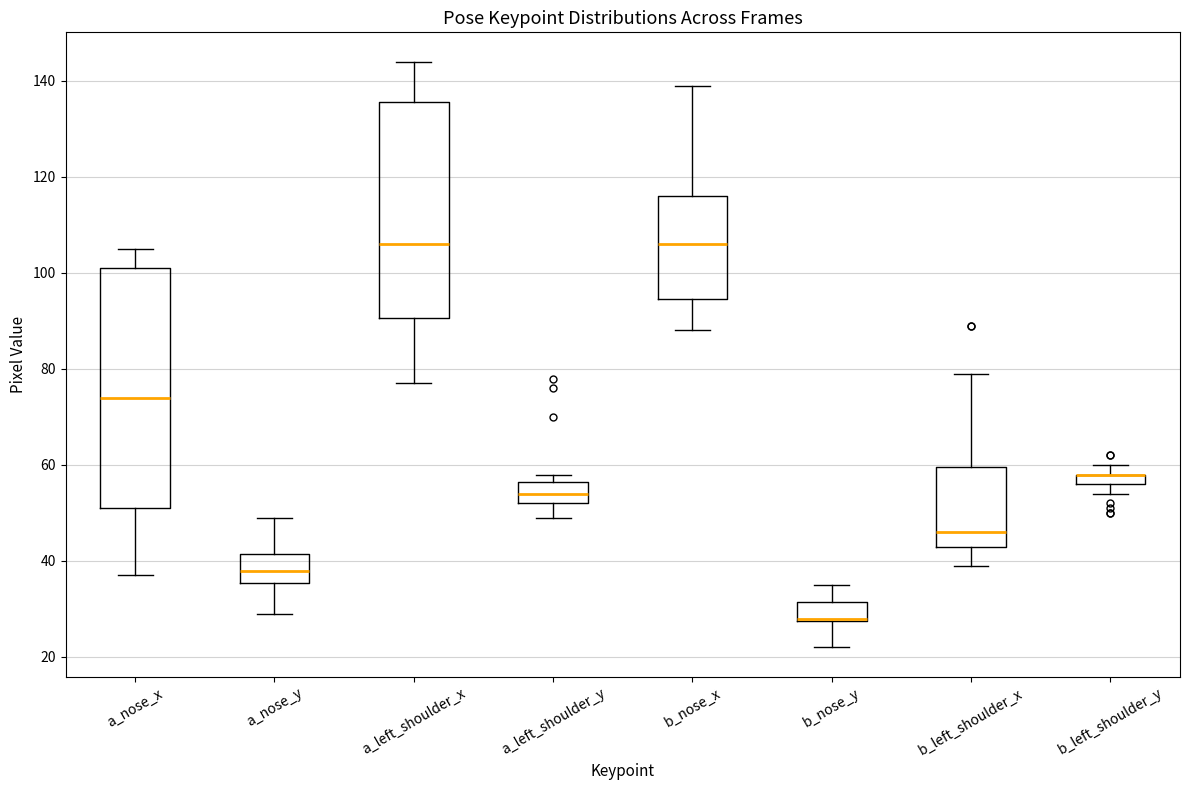

Where does the lower whisker of the box for a_left_shoulder_x end on the y-axis? The values are not printed on the chart, so give them approximately, as read against the axis.

78